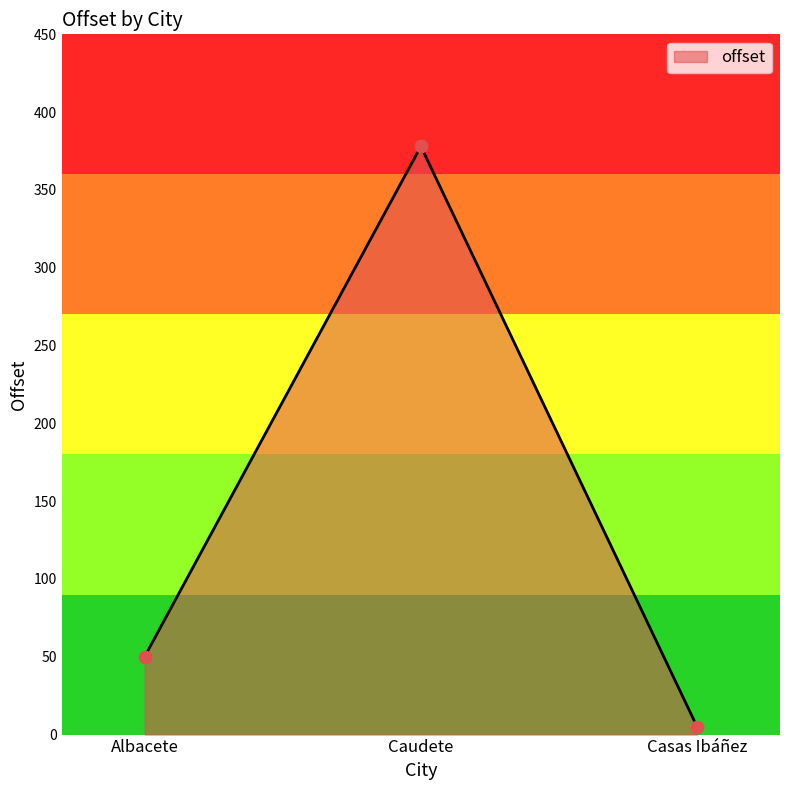

What is the change in value from Caudete to Casas Ibáñez?

-373